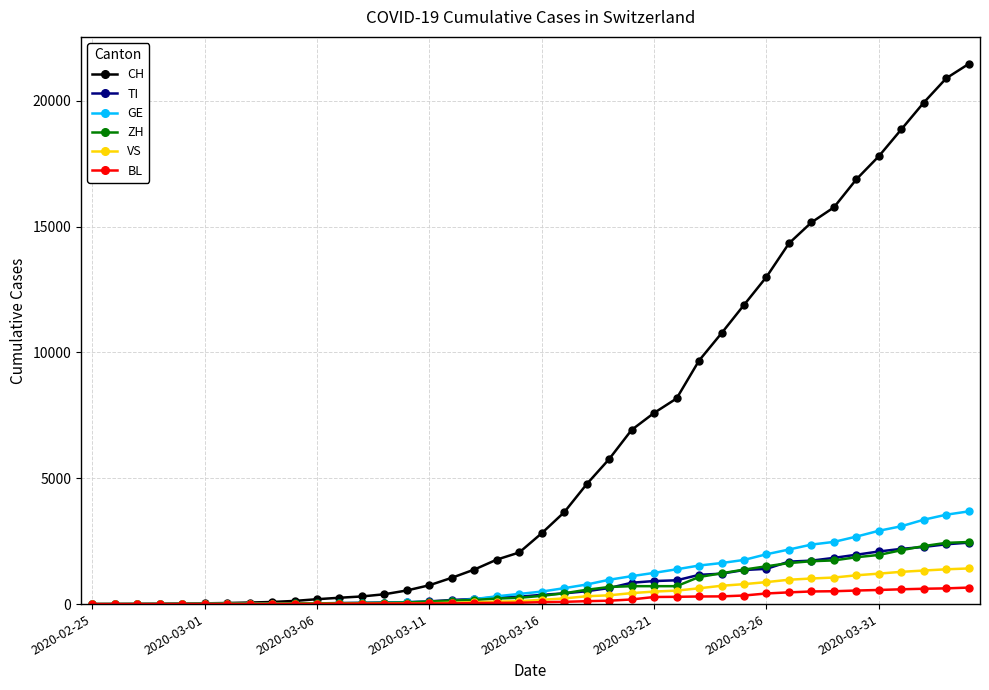

What is the highest value of the BL series?

656